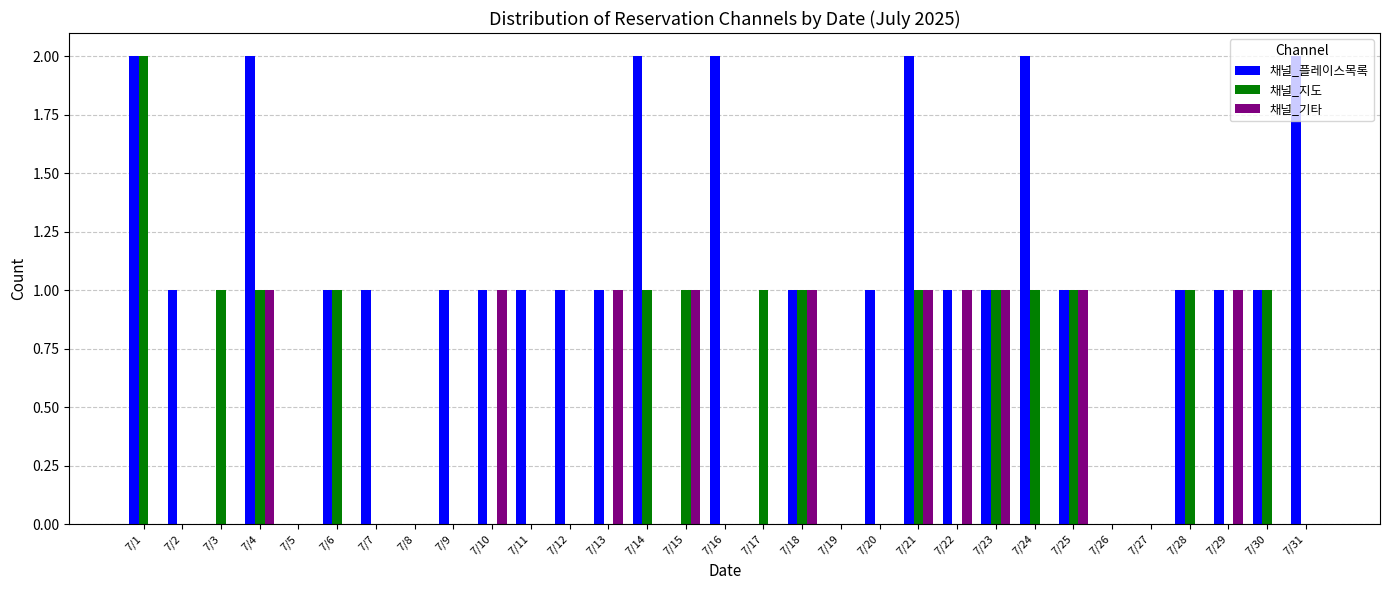

What is the sum of all 채널_지도 values?

15